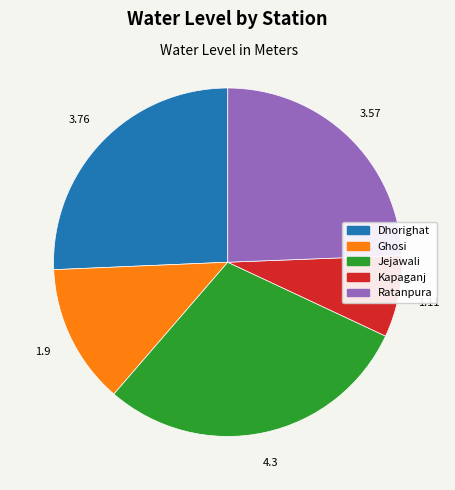

Does Ratanpura represent more than half of the total?

No